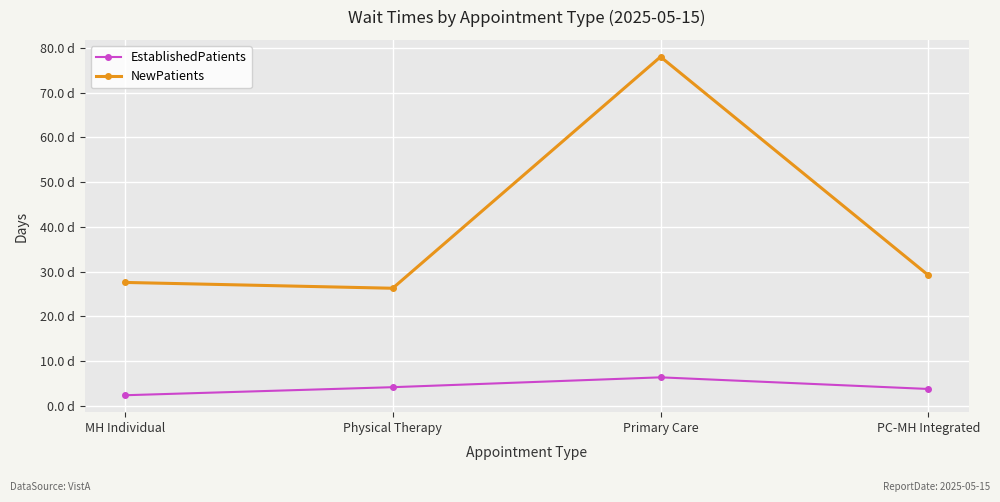

Does the chart have visible grid lines?

Yes